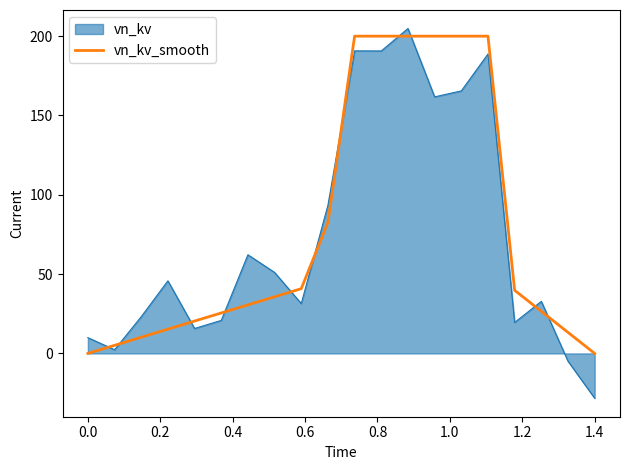

Which series has the largest range (max minus min)?

vn_kv